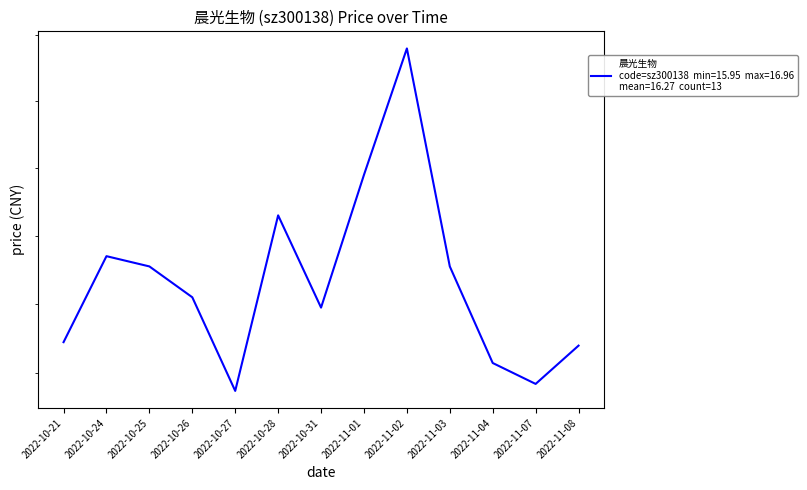

Which label corresponds to the smallest value in the chart?

2022-10-27